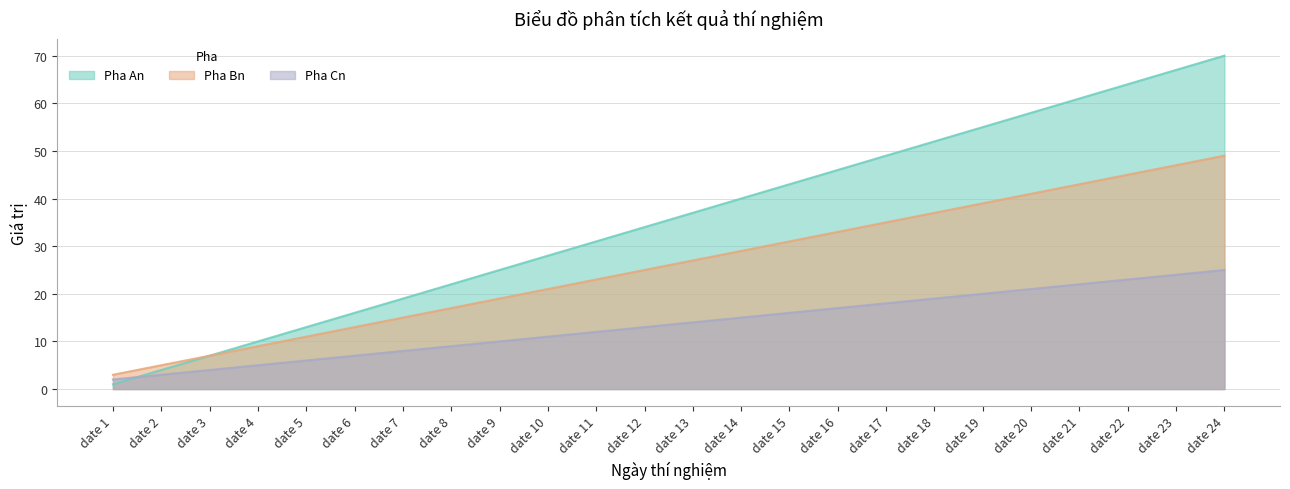

Count the number of categories in the chart.

24